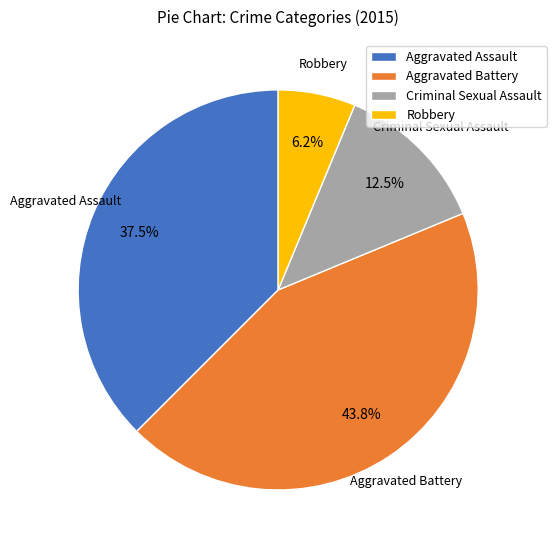

Rank the categories by value from highest to lowest.

Aggravated Battery, Aggravated Assault, Criminal Sexual Assault, Robbery